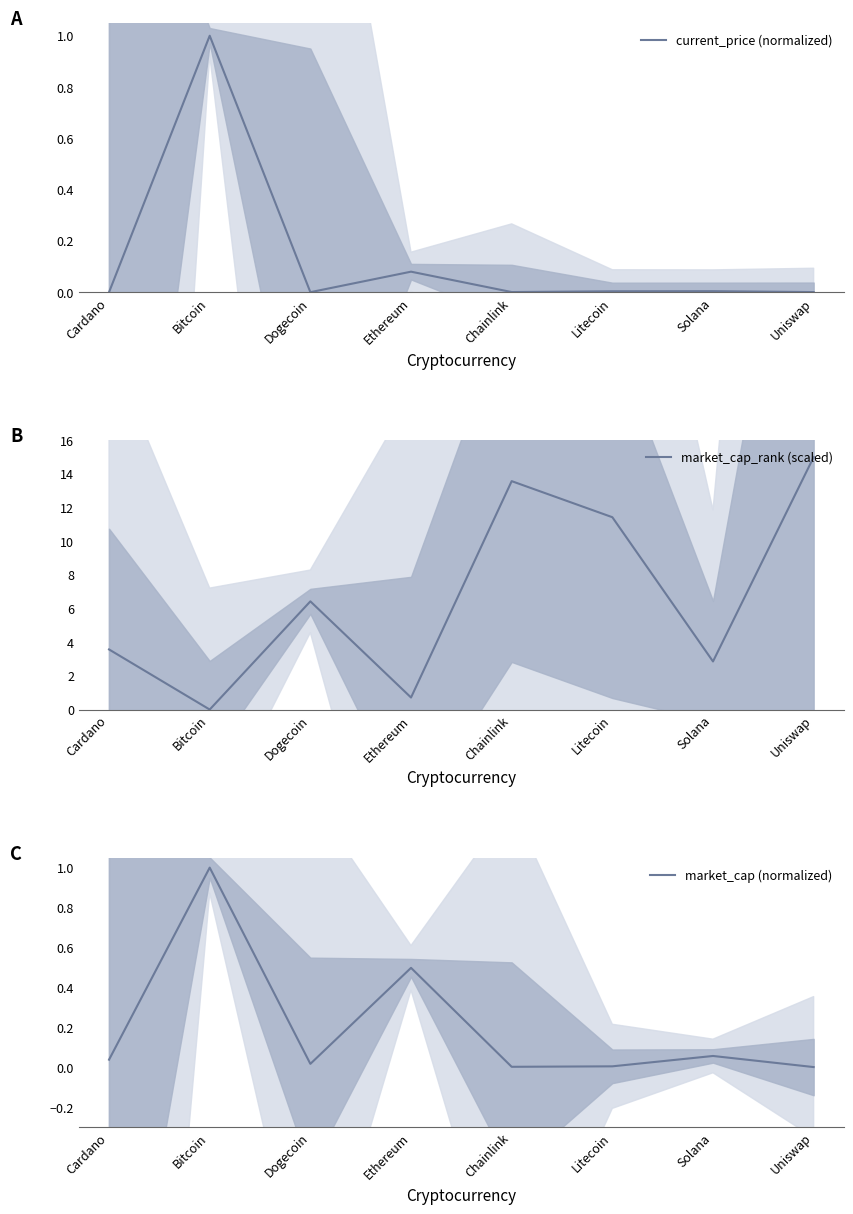

Which series changed the most between Dogecoin and Chainlink?

market_cap_rank (scaled)